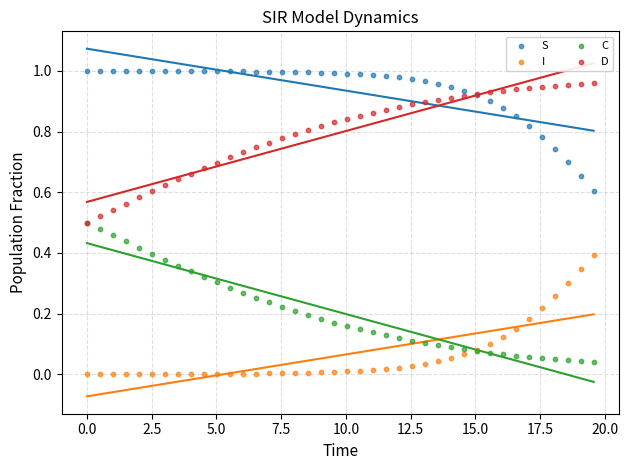

What are all the series names shown in the legend?

S, I, C, D